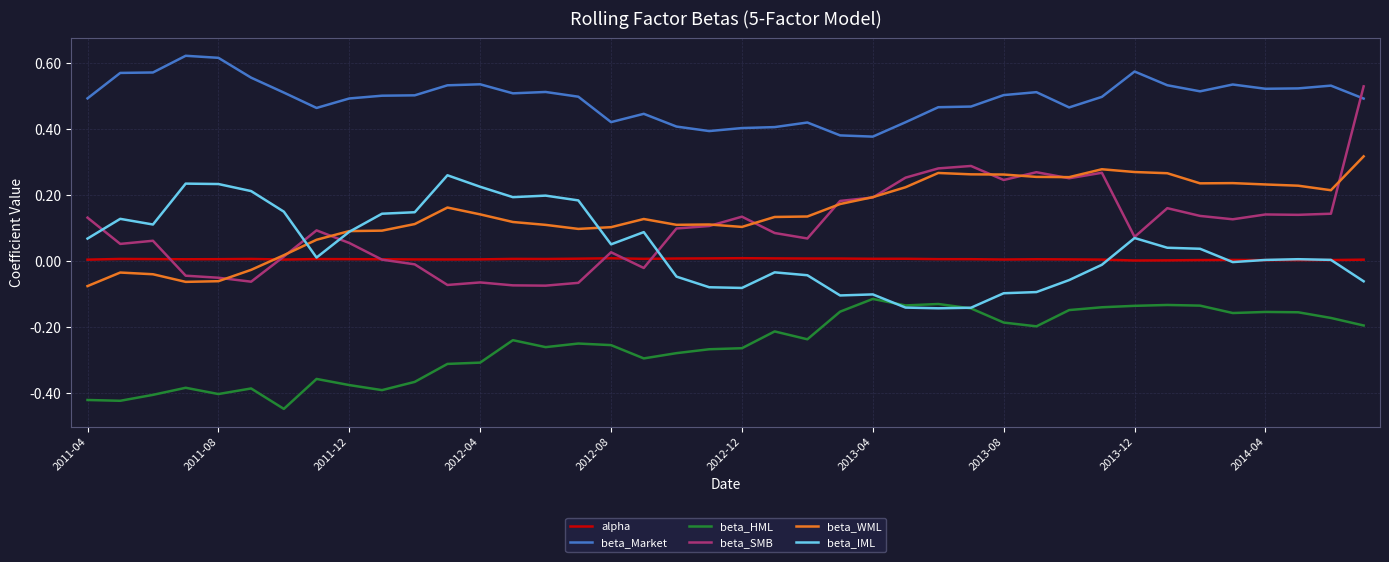

Rank the series by their maximum value, from highest to lowest.

beta_Market, beta_SMB, beta_WML, beta_IML, alpha, beta_HML